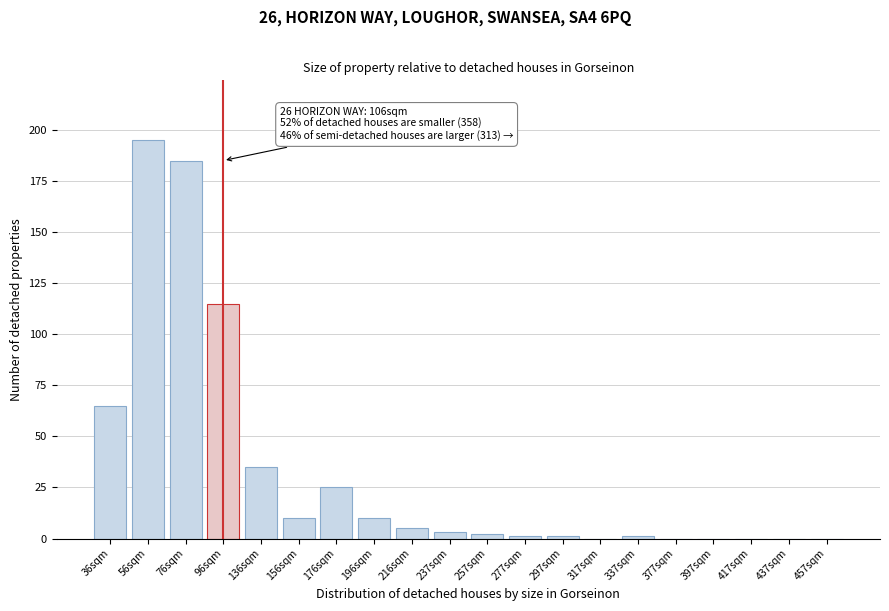

Reading left to right, extract all data points from this chart.

36sqm=65	56sqm=195	76sqm=185	96sqm=115	136sqm=35	156sqm=10	176sqm=25	196sqm=10	216sqm=5	237sqm=3	257sqm=2	277sqm=1	297sqm=1	317sqm=0	337sqm=1	377sqm=0	397sqm=0	417sqm=0	437sqm=0	457sqm=0